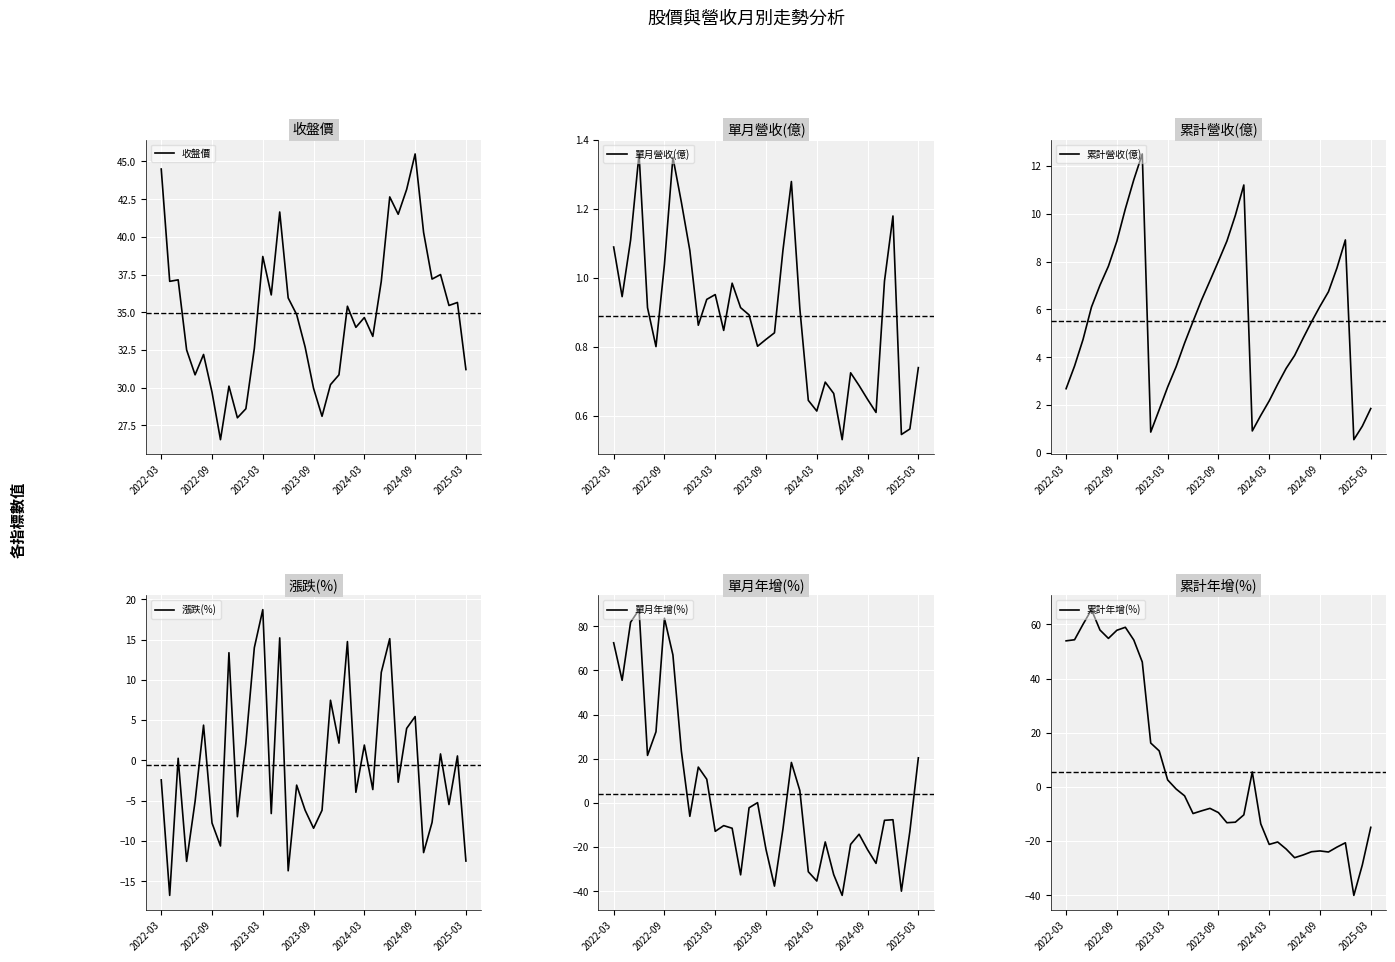

What is the value of the 收盤價 point at the 35th from the left?

35.5